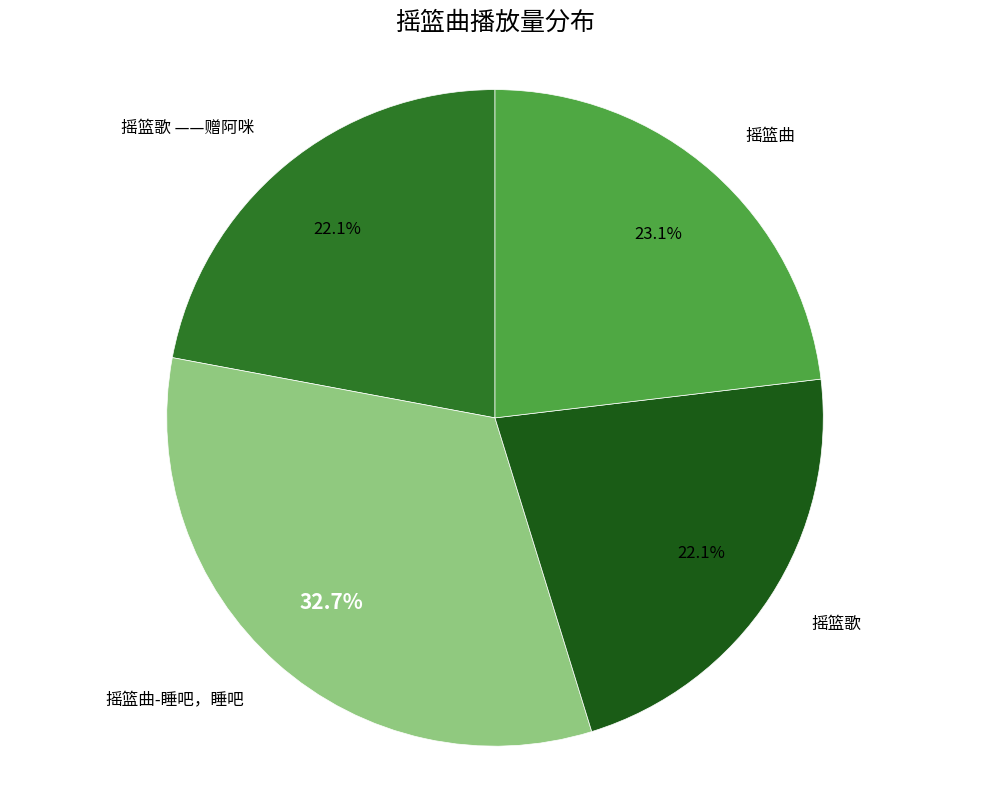

The 摇篮曲 slice represents 23% of the pie. True or false?

True